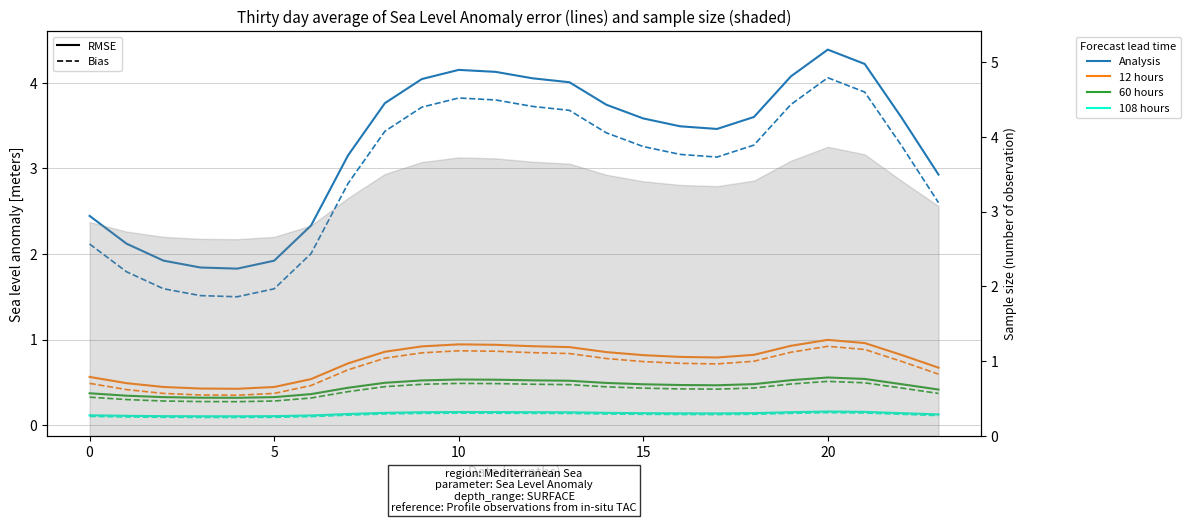

Which series changed the most between 22 and 23?

Analysis